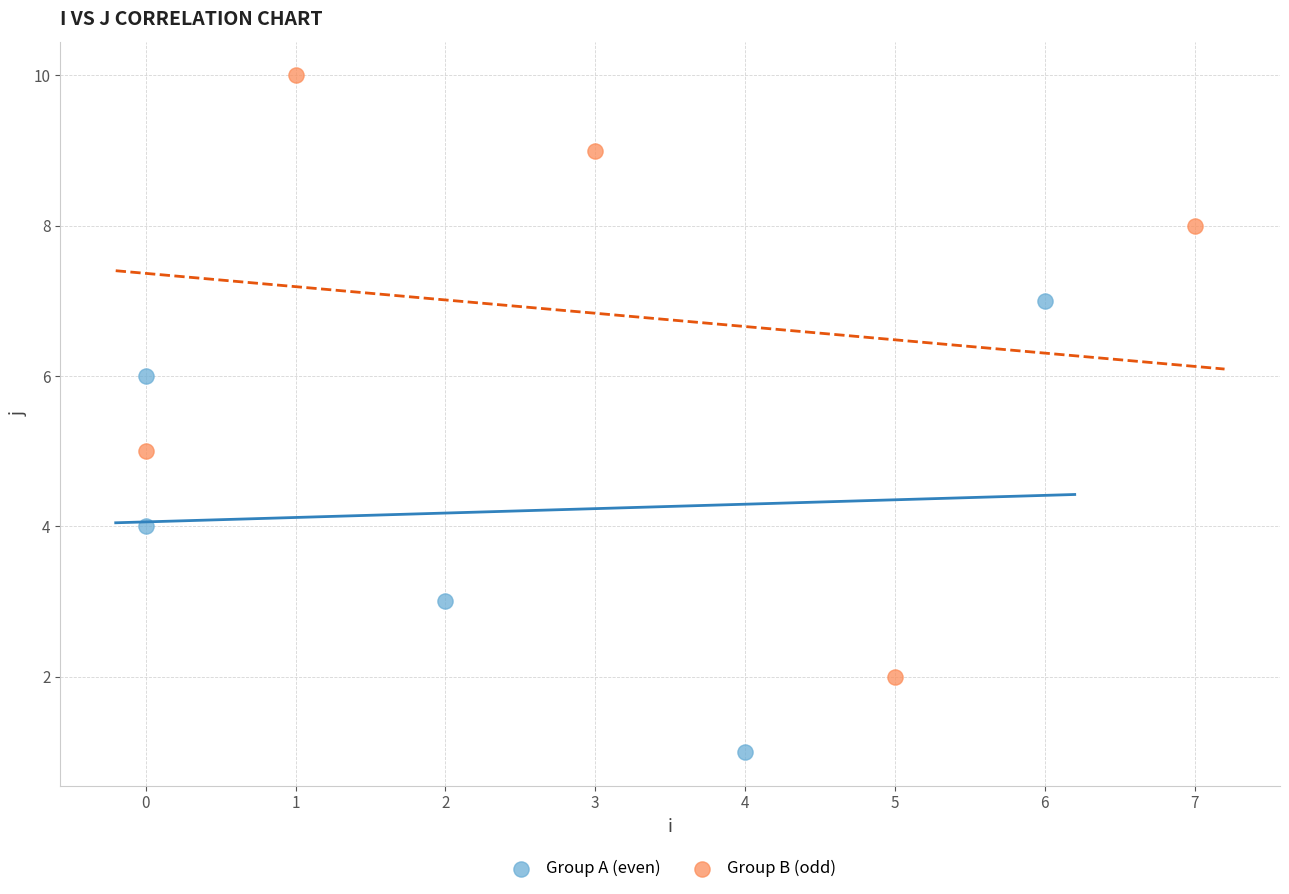

Which series reaches the minimum Y coordinate?

Group A (even)